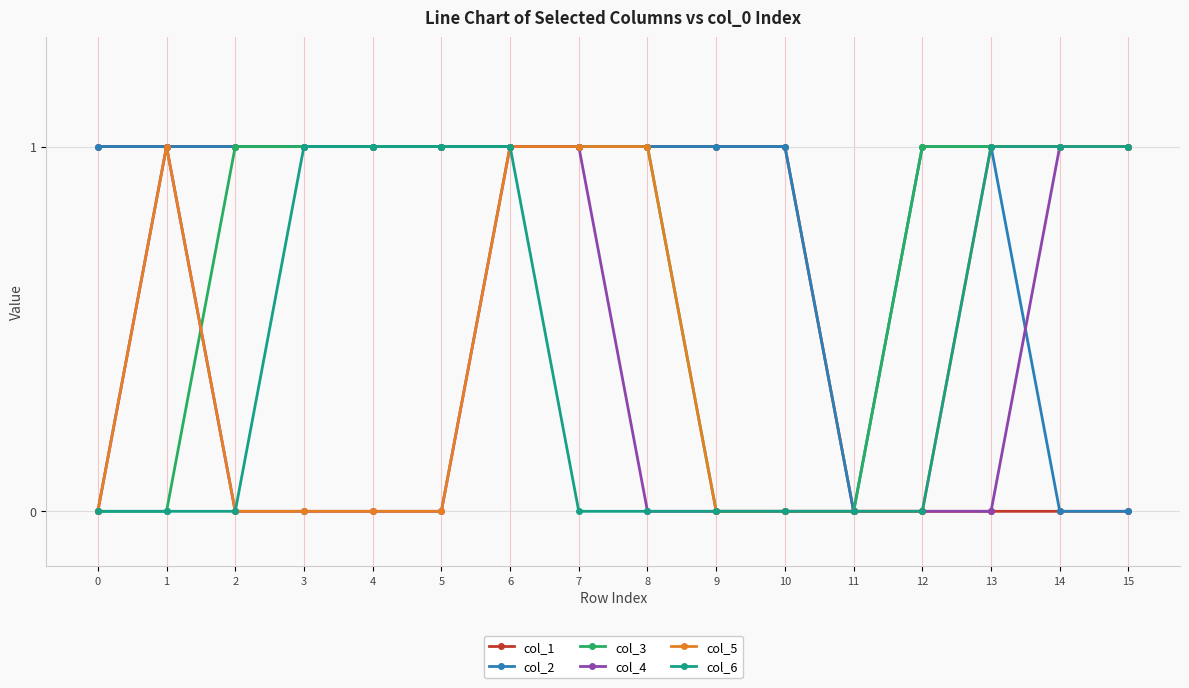

Which series has the largest total across all categories?

col_2